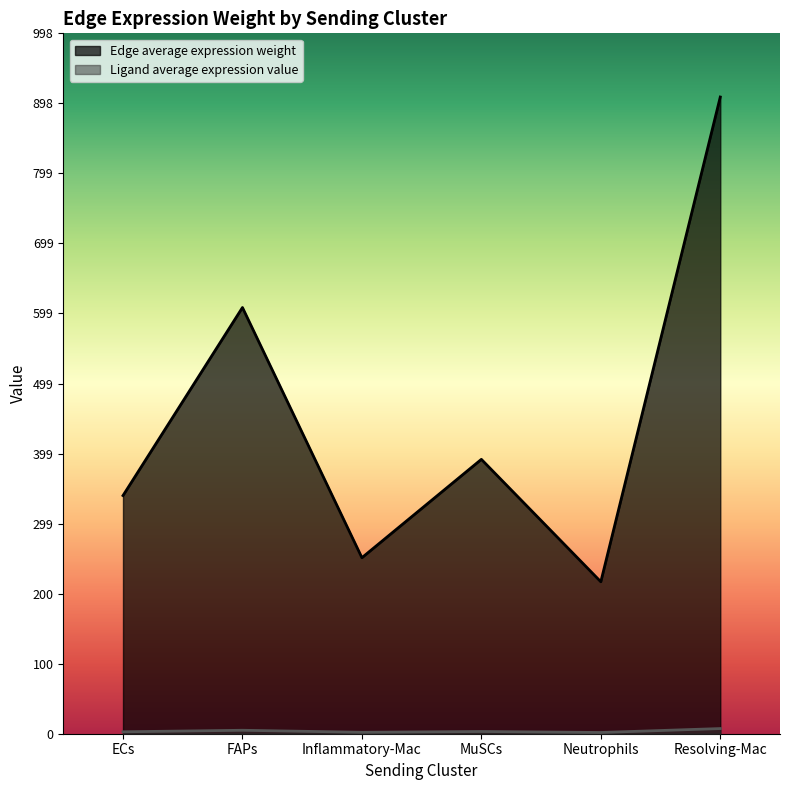

At which category is the sum across all series the highest?

Resolving-Mac